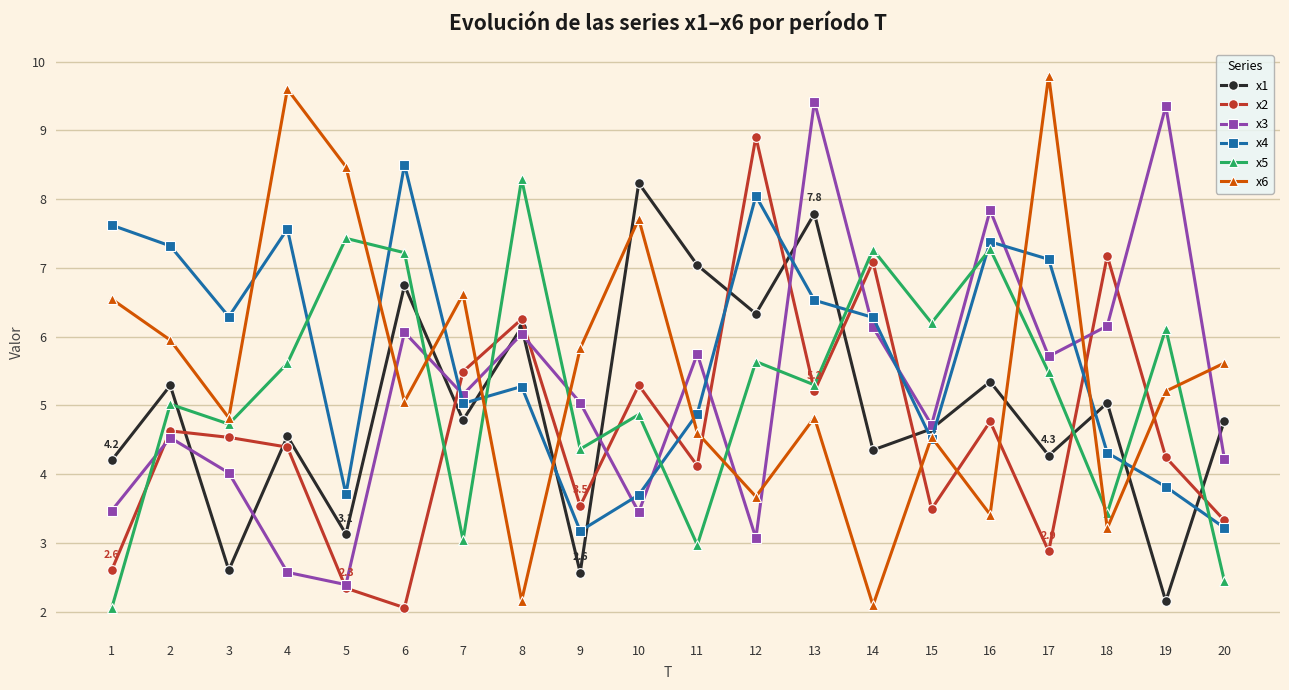

What is the value of the x3 point at the 15th from the left?

4.7